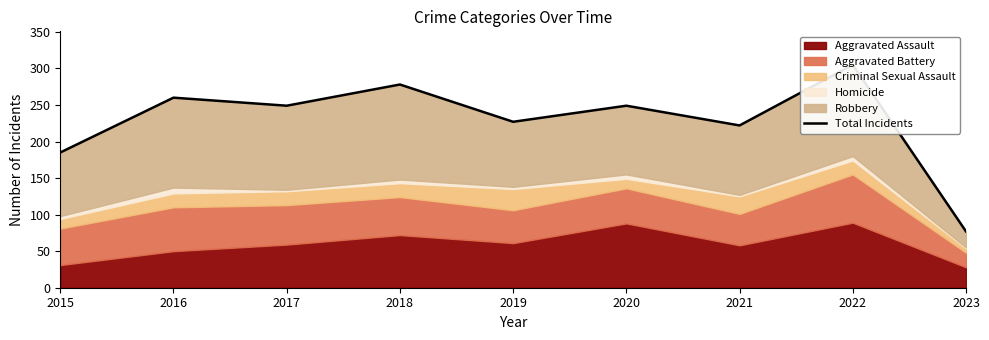

Reading right to left, transcribe all the data shown in this chart.

2023=77	2022=305	2021=222	2020=249	2019=227	2018=278	2017=249	2016=260	2015=185